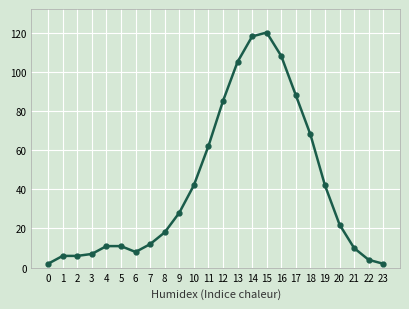

Reading right to left, list all the values displayed in this chart.

23=2	22=4	21=10	20=22	19=42	18=68	17=88	16=108	15=120	14=118	13=105	12=85	11=62	10=42	9=28	8=18	7=12	6=8	5=11	4=11	3=7	2=6	1=6	0=2